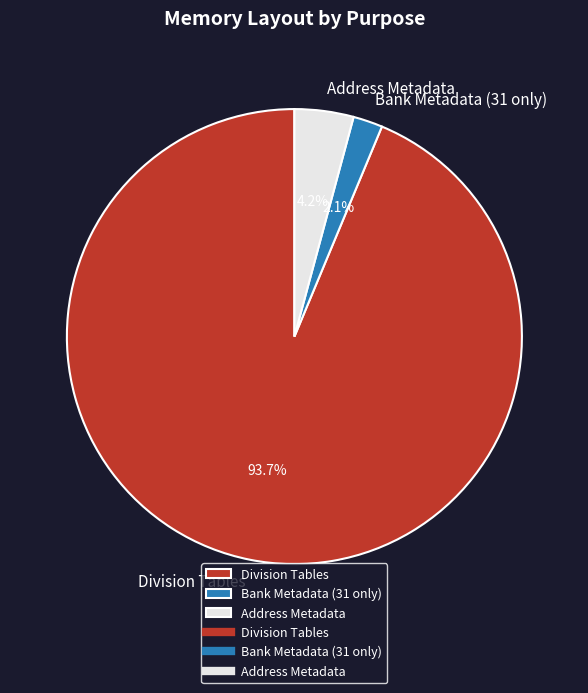

How much of the chart is everything except Division Tables?

6.3%